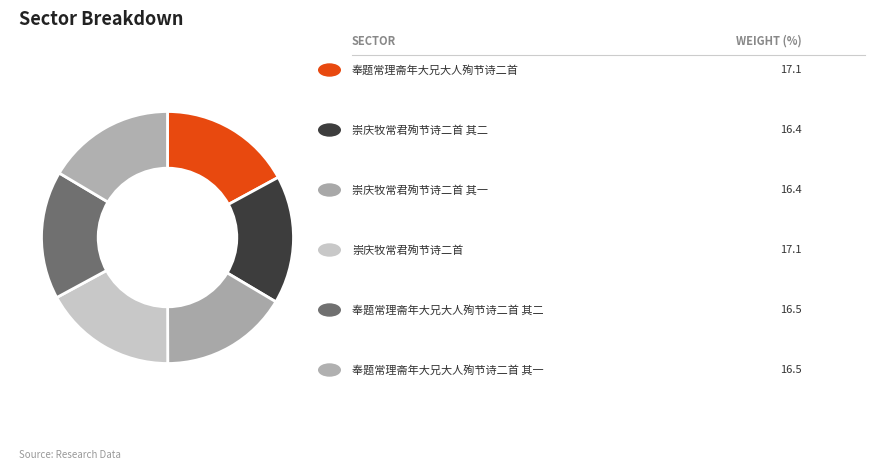

Count the number of slices in the pie.

6